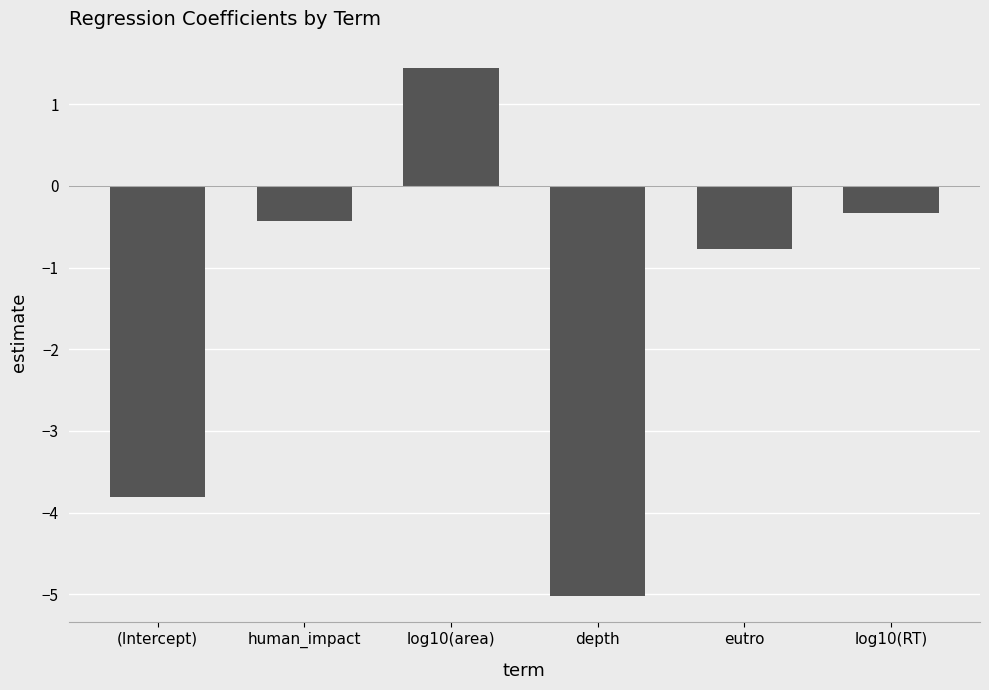

What is the difference between the values at log10(RT) and eutro?

0.4